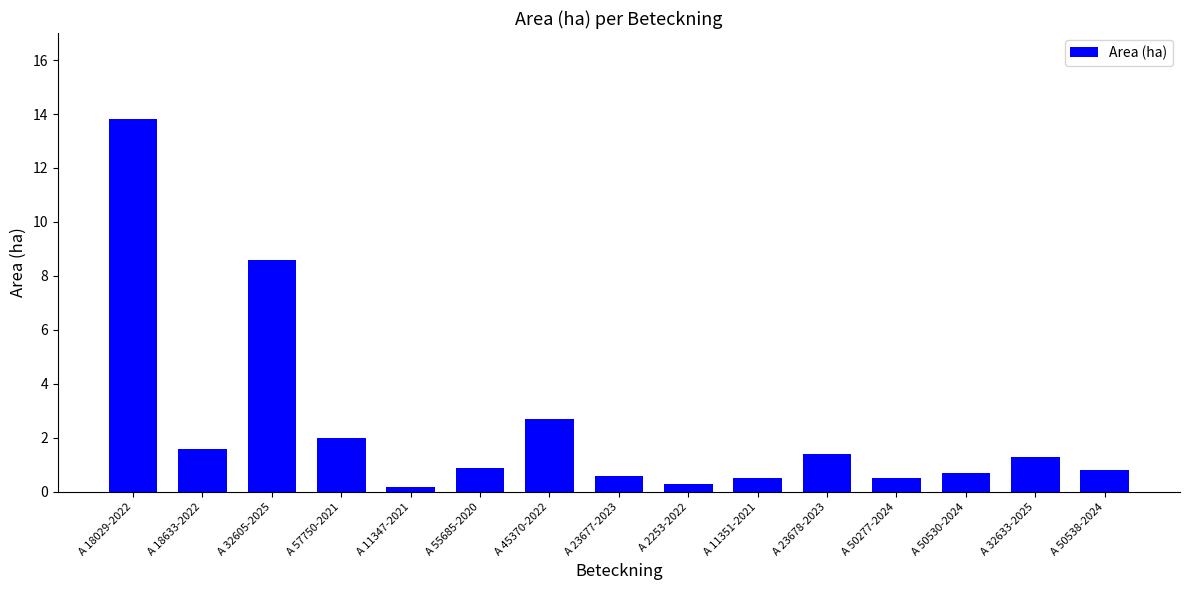

What is the label of the 12th bar from the left?

A 50277-2024